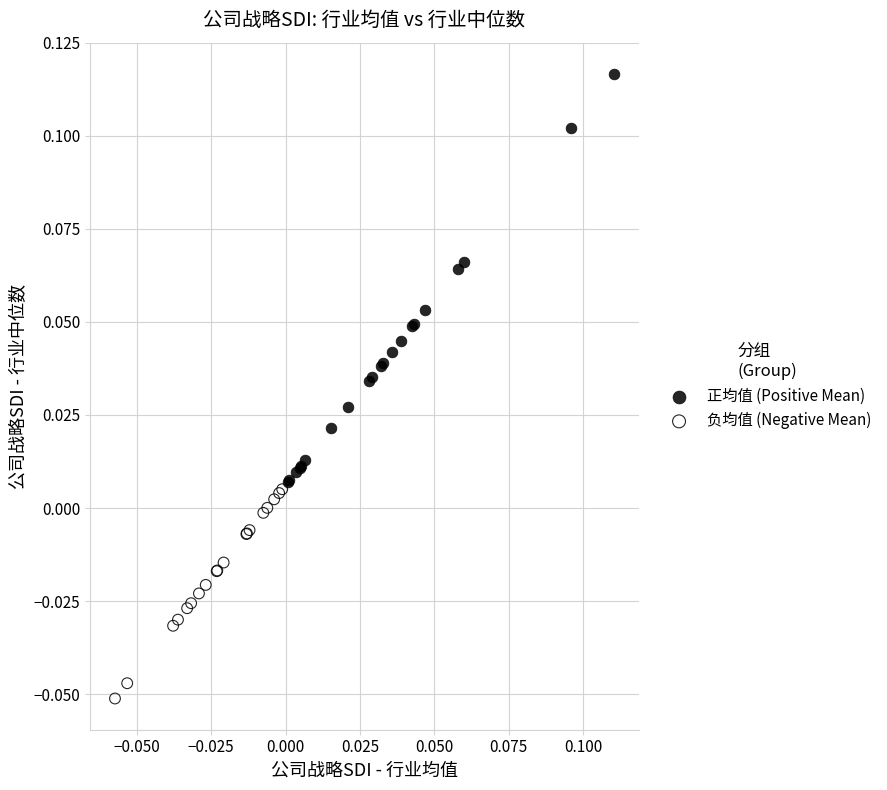

Which series has the largest Y range (max minus min)?

正均值 (Positive Mean)